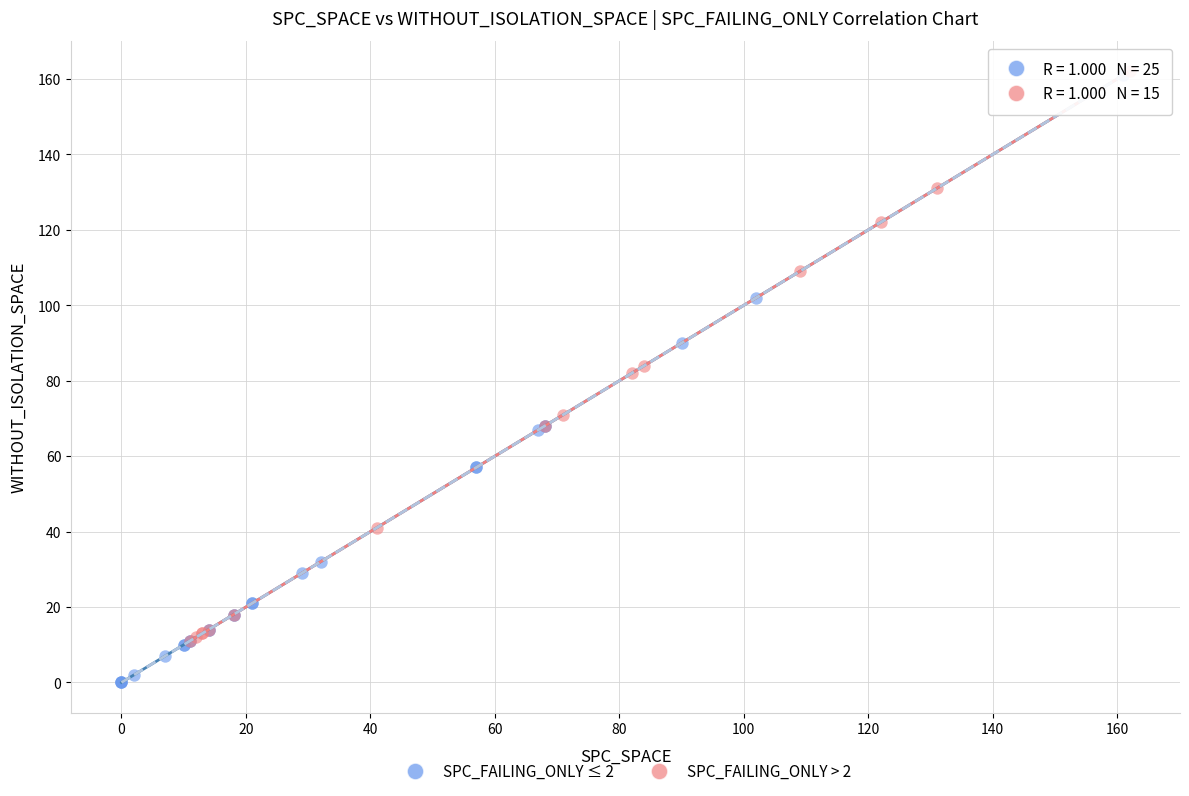

What are all the series names shown in the legend?

SPC_FAILING_ONLY ≤ 2, SPC_FAILING_ONLY > 2